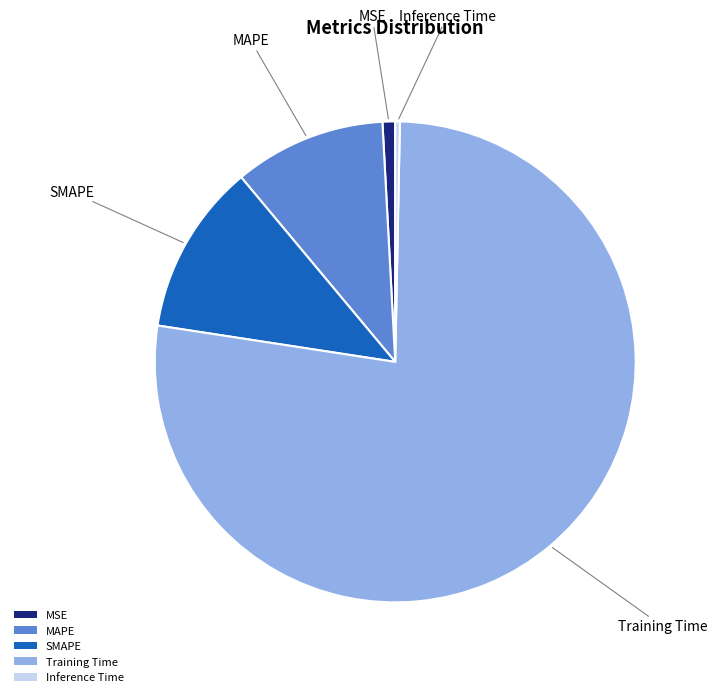

How many slices are in this pie chart?

5